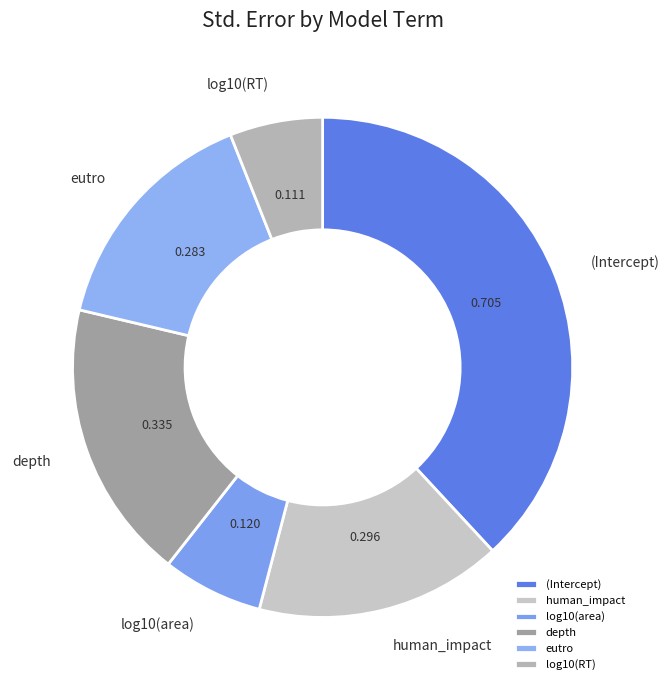

Does any single category account for the majority?

No